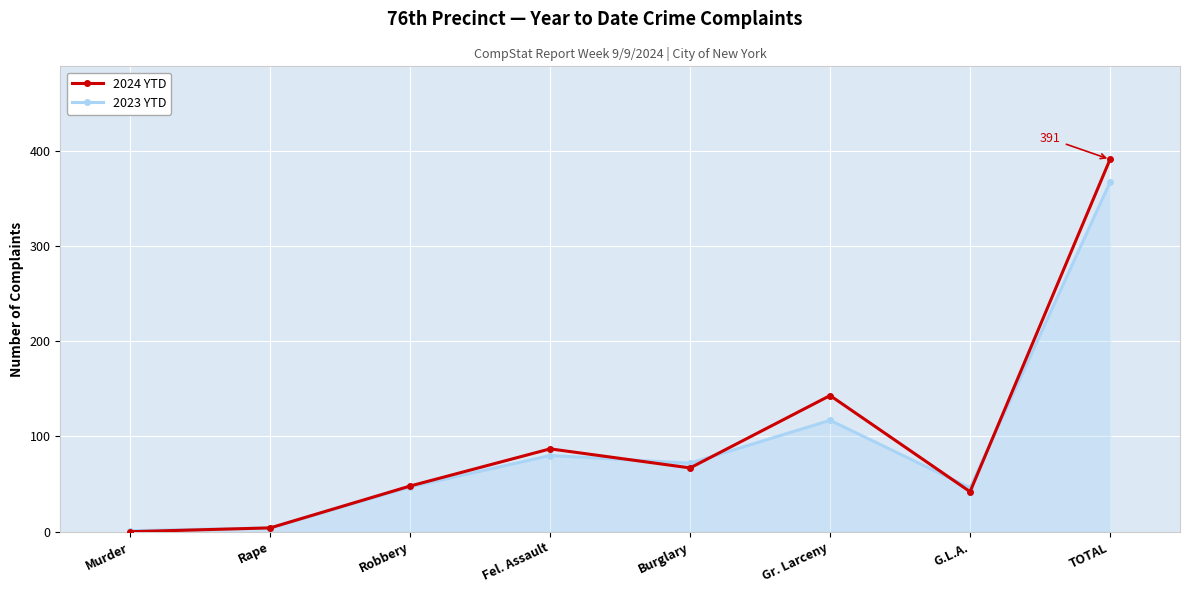

At TOTAL, list the series in order from smallest to largest.

2023 YTD, 2024 YTD